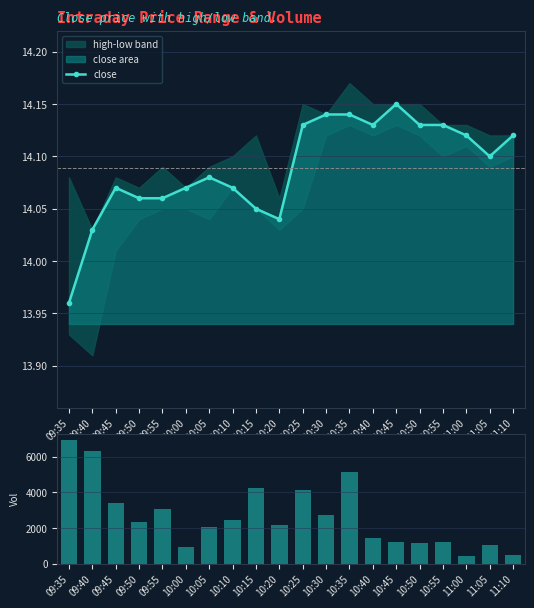

Where is volume nearest to the value 3681?

09:45